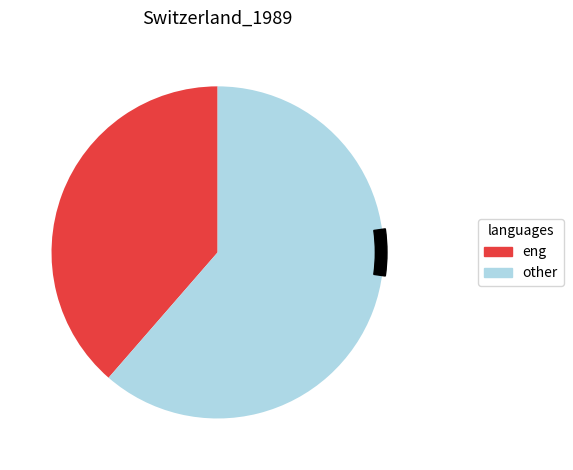

Rank the categories by value from lowest to highest.

0, 1